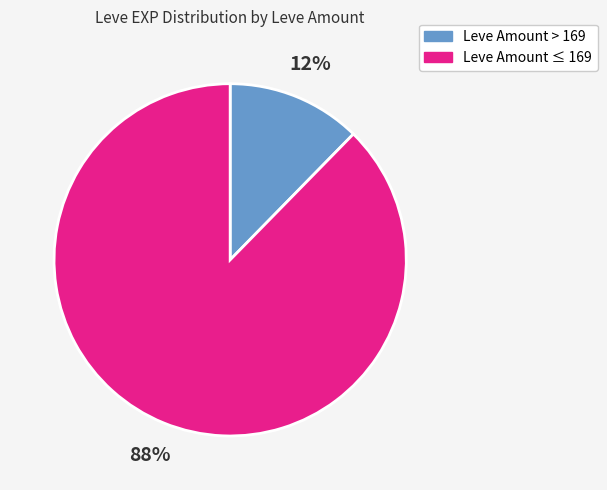

Count the number of slices in the pie.

2